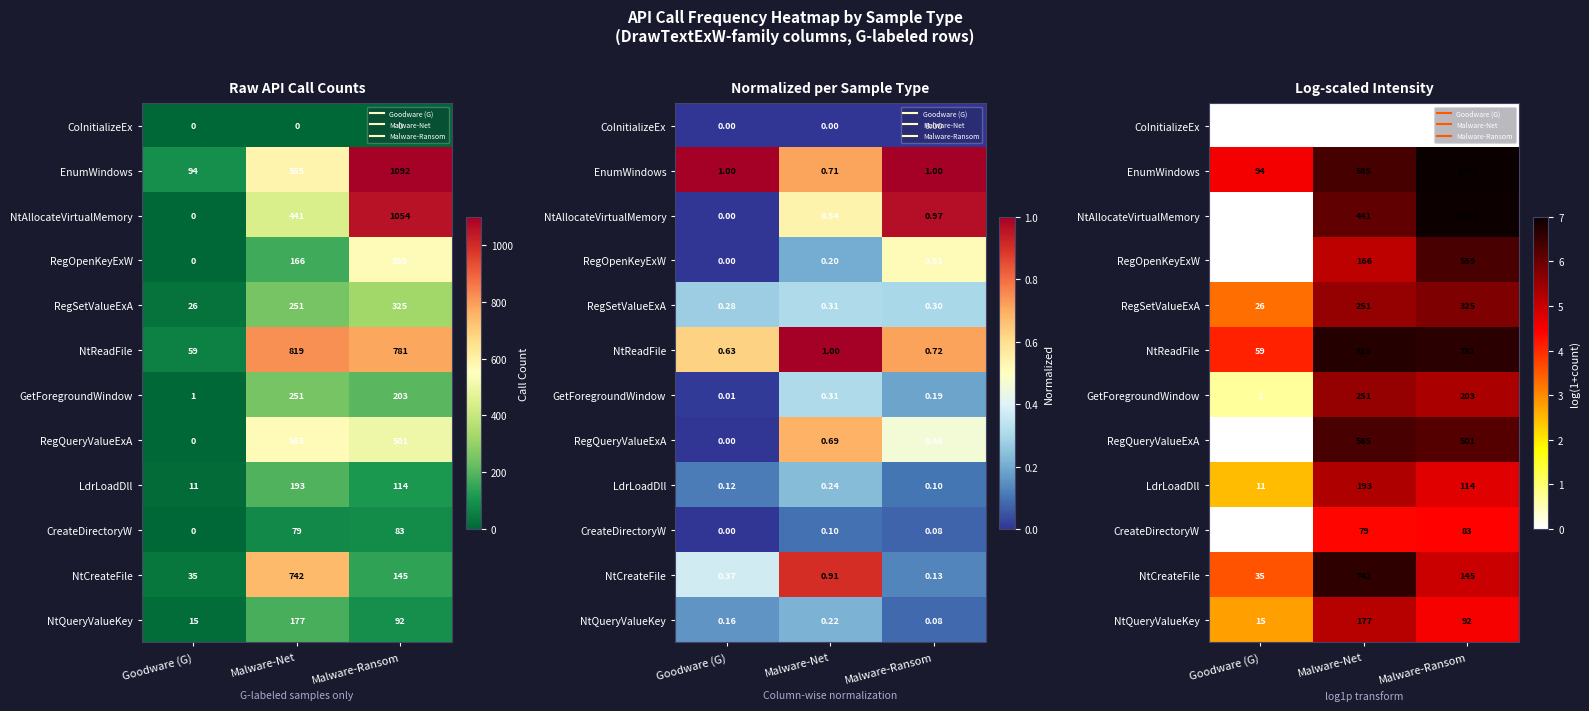

What is the total value across all series at Malware-Net?

63.1